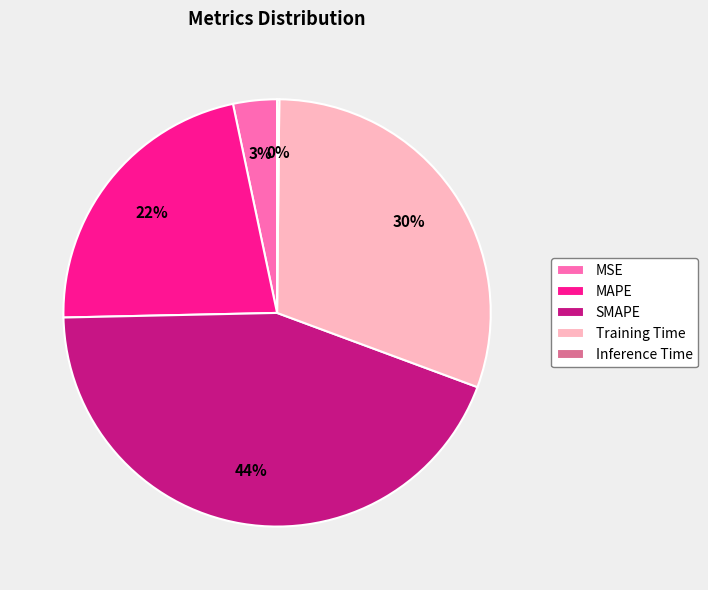

The SMAPE slice represents 44% of the pie. True or false?

True